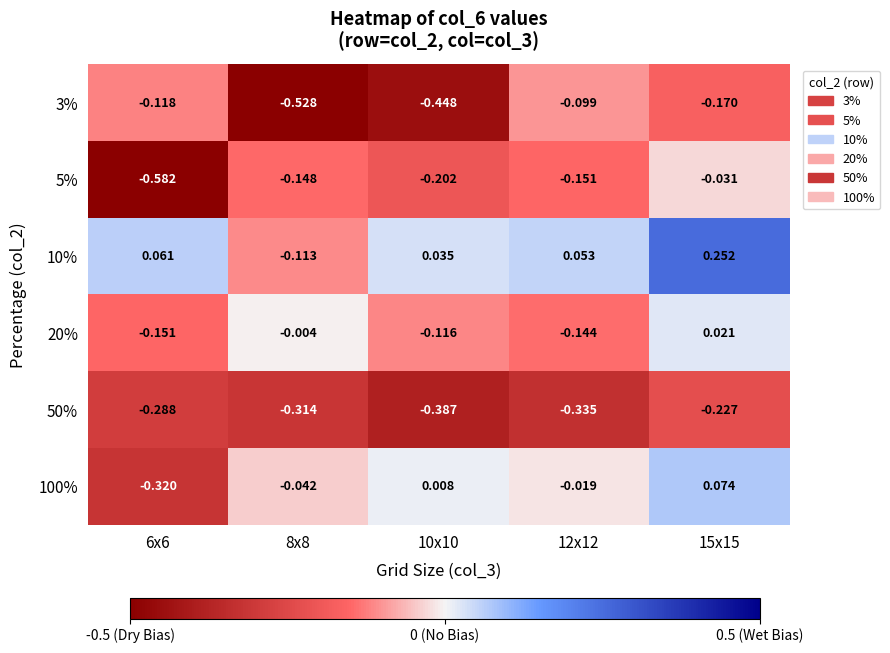

At which category does the chart reach its minimum across all series?

6x6